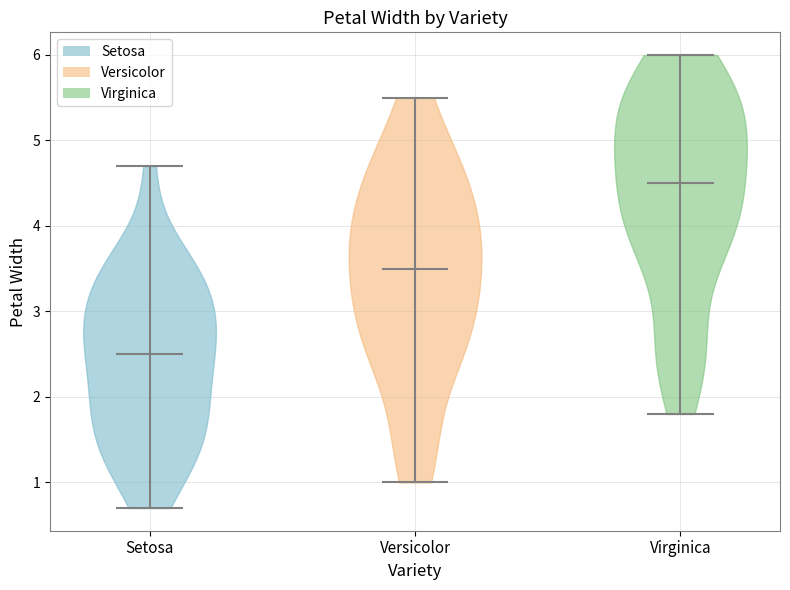

Reading left to right, read every violin against the y-axis: where its median line is, and the lowest and highest points it reaches. The values are not printed on the chart, so give them approximately, as read against the axis.

Setosa: median line 2.5, lowest point 0.7, highest point 4.7
Versicolor: median line 3.5, lowest point 1.0, highest point 5.5
Virginica: median line 4.5, lowest point 1.8, highest point 6.0